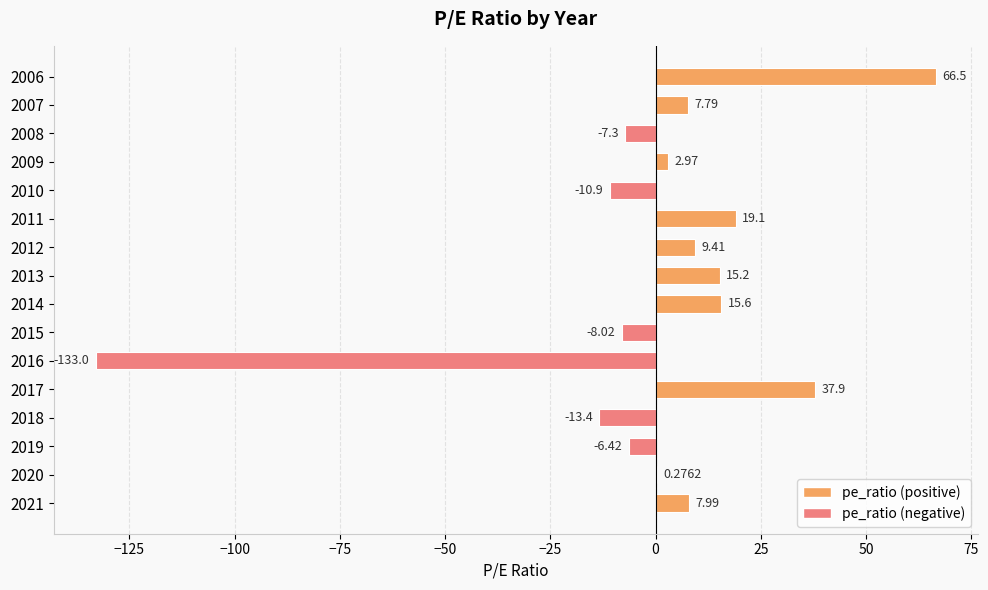

How many data points does each series have?

16